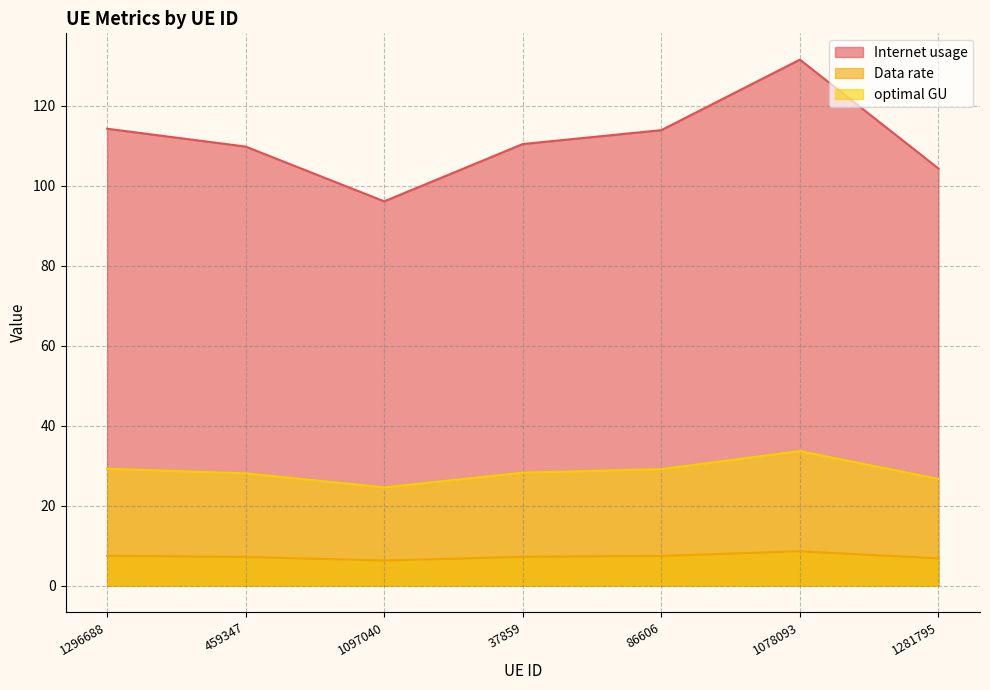

Reading left to right, what are all the values shown in this chart?

Internet usage: 1296688=114.3	459347=109.8	1097040=96.1	37859=110.5	86606=113.9	1078093=131.6	1281795=104.3
Data rate: 1296688=7.5	459347=7.2	1097040=6.3	37859=7.2	86606=7.5	1078093=8.6	1281795=6.8
optimal GU: 1296688=29.2	459347=28.1	1097040=24.6	37859=28.3	86606=29.2	1078093=33.7	1281795=26.7